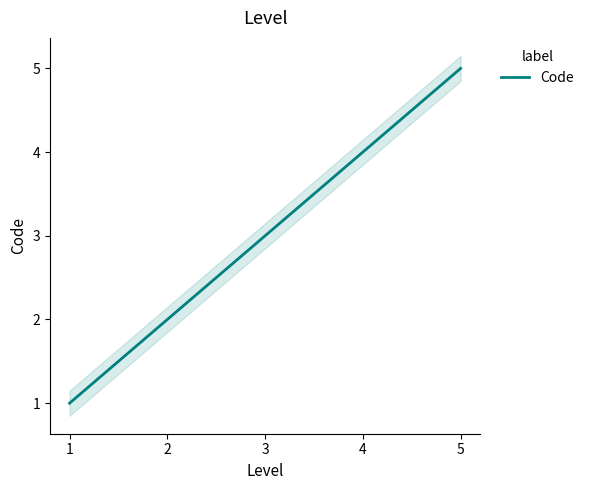

Read the value at 1.

1